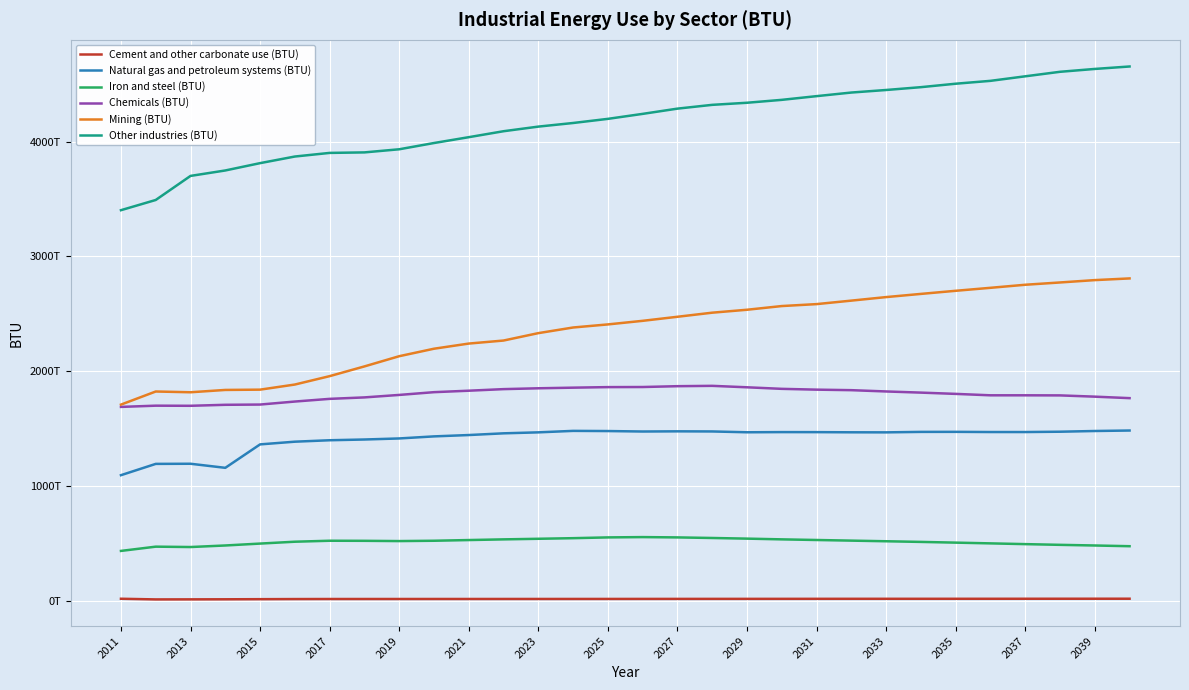

What is the minimum value for Iron and steel (BTU)?

434511261000000.0